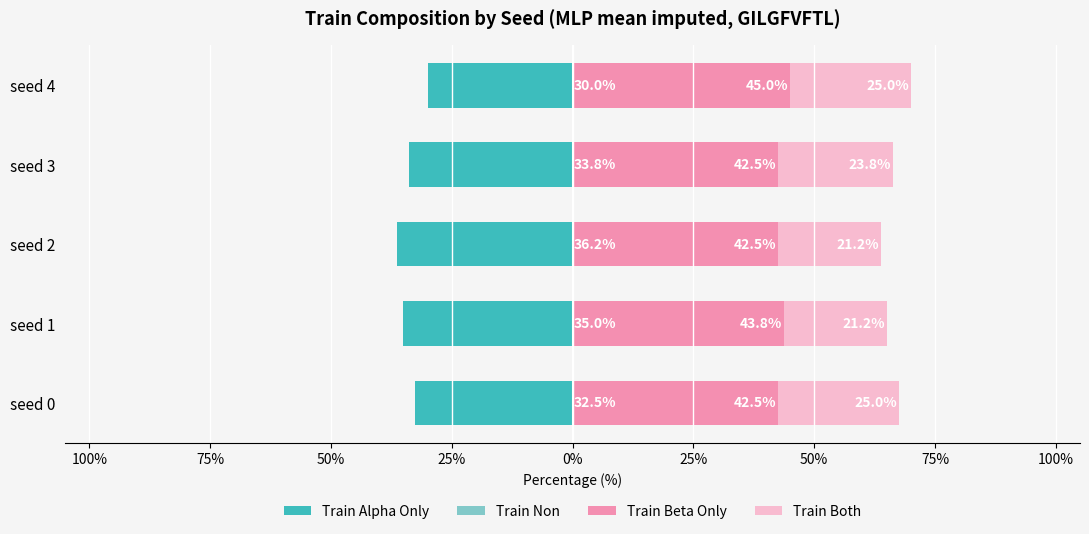

What is the difference between the highest and lowest values at 25%?

75.0